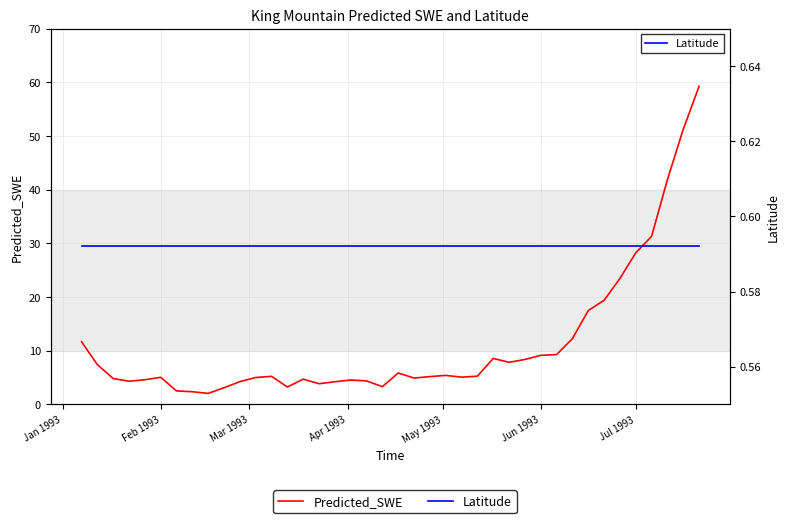

Reading left to right, list all the values displayed in this chart.

Predicted_SWE: 11.7	7.4	4.8	4.3	4.6	5.0	2.5	2.3	2.0	3.1	4.2	5.0	5.2	3.2	4.7	3.8	4.2	4.5	4.3	3.3	5.8	4.9	5.1	5.4	5.1	5.2	8.5	7.8	8.3	9.1	9.3	12.2	17.5	19.4	23.4	28.2	31.3	41.8	51.2	59.2
Latitude: 0.6	0.6	0.6	0.6	0.6	0.6	0.6	0.6	0.6	0.6	0.6	0.6	0.6	0.6	0.6	0.6	0.6	0.6	0.6	0.6	0.6	0.6	0.6	0.6	0.6	0.6	0.6	0.6	0.6	0.6	0.6	0.6	0.6	0.6	0.6	0.6	0.6	0.6	0.6	0.6